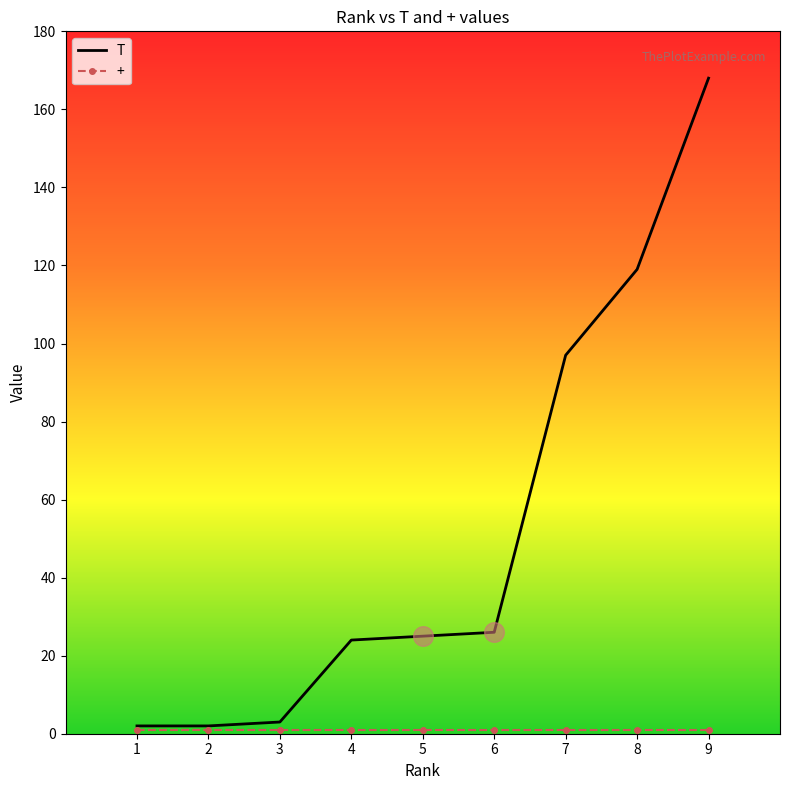

Which series changed the most between 4 and 7?

T